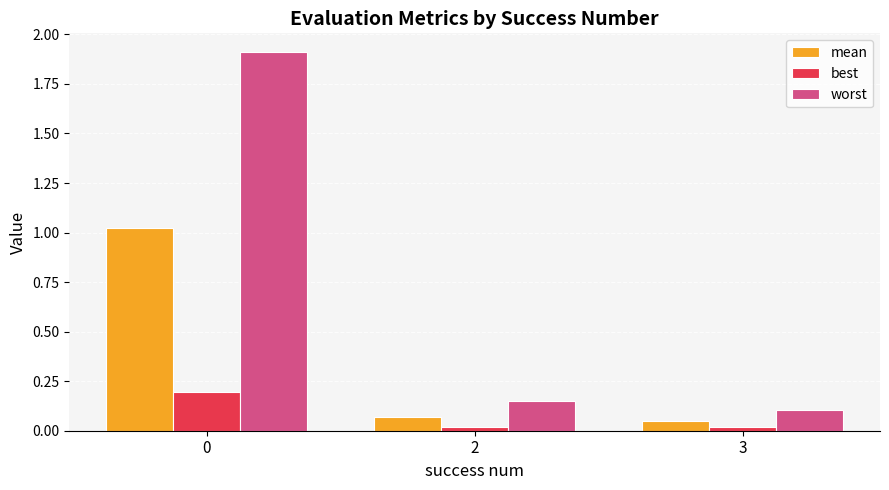

Which series has the widest spread of values?

worst